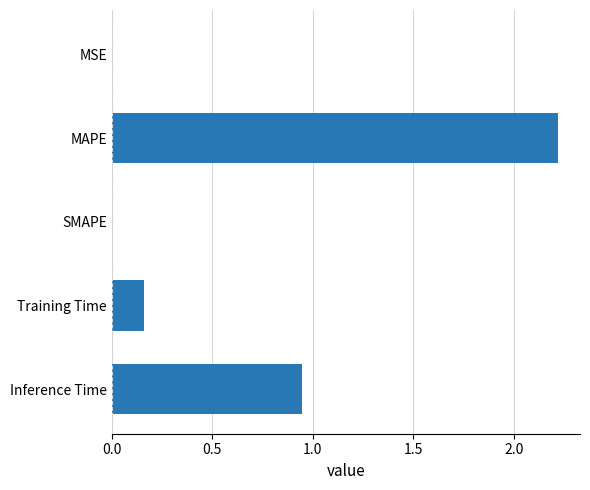

At which label is the value closest to 1?

Inference Time